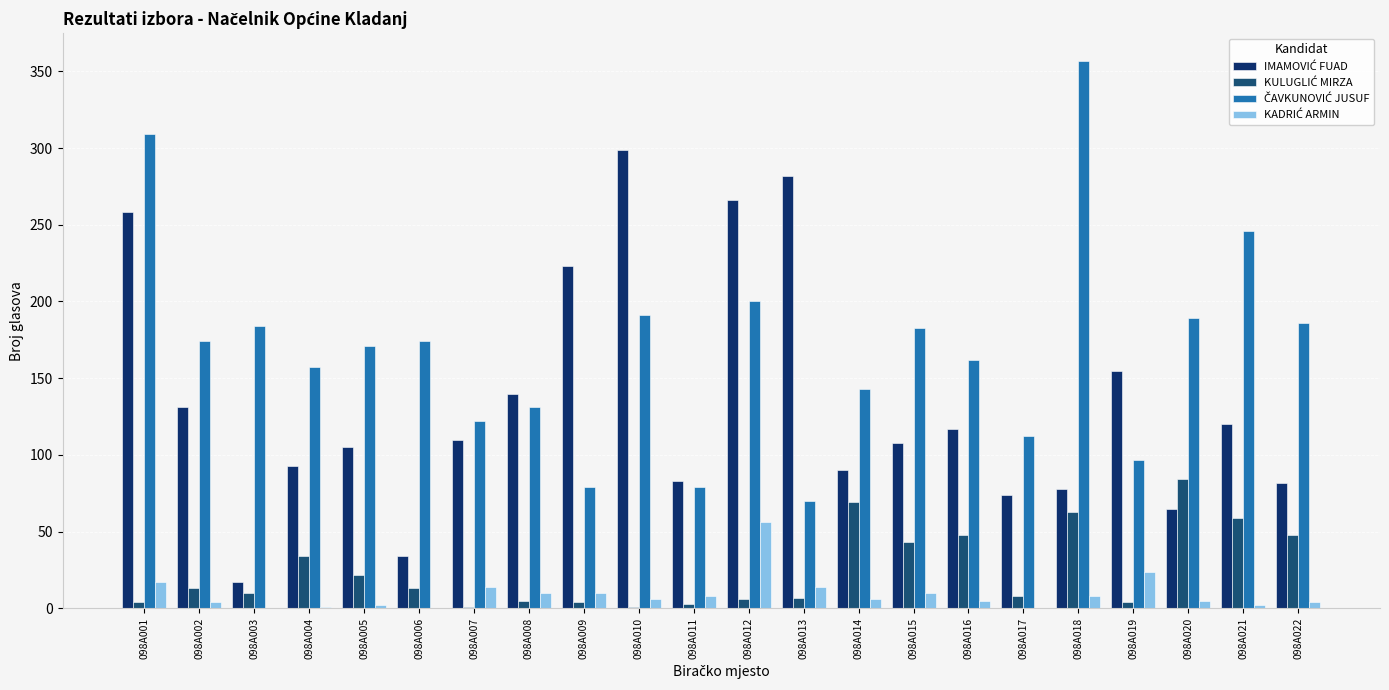

Does the chart contain stacked bars?

No